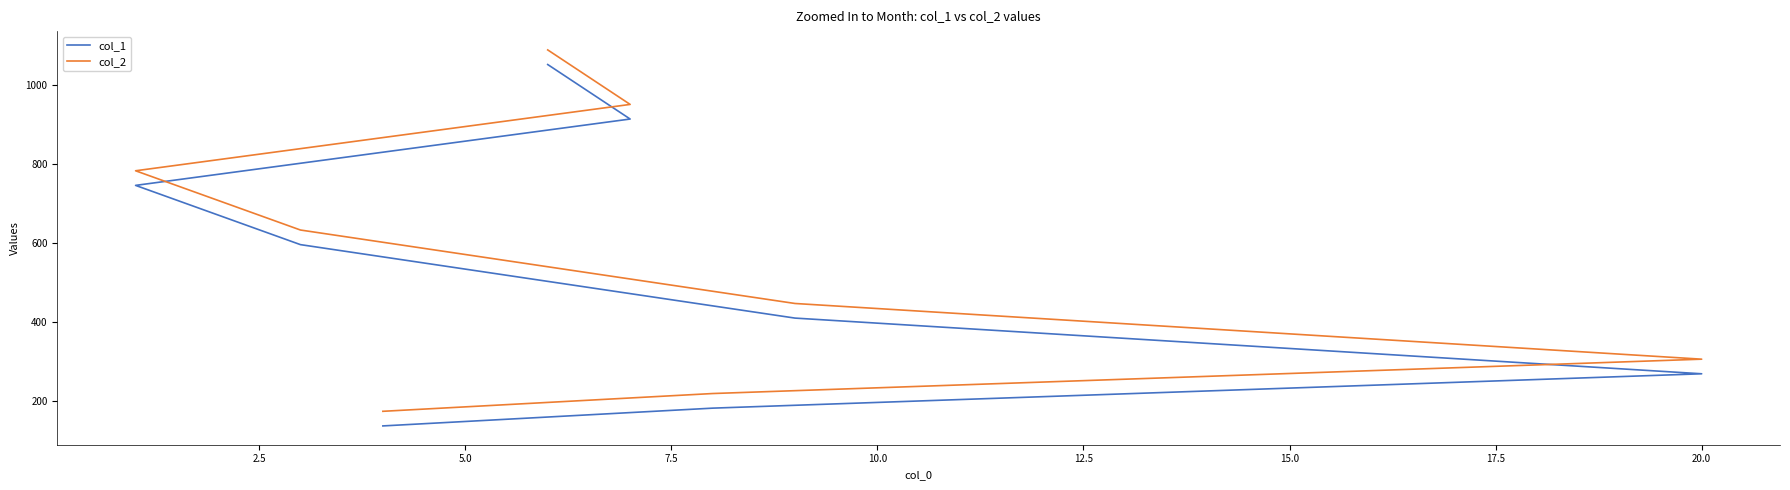

How many series are shown in this chart?

2